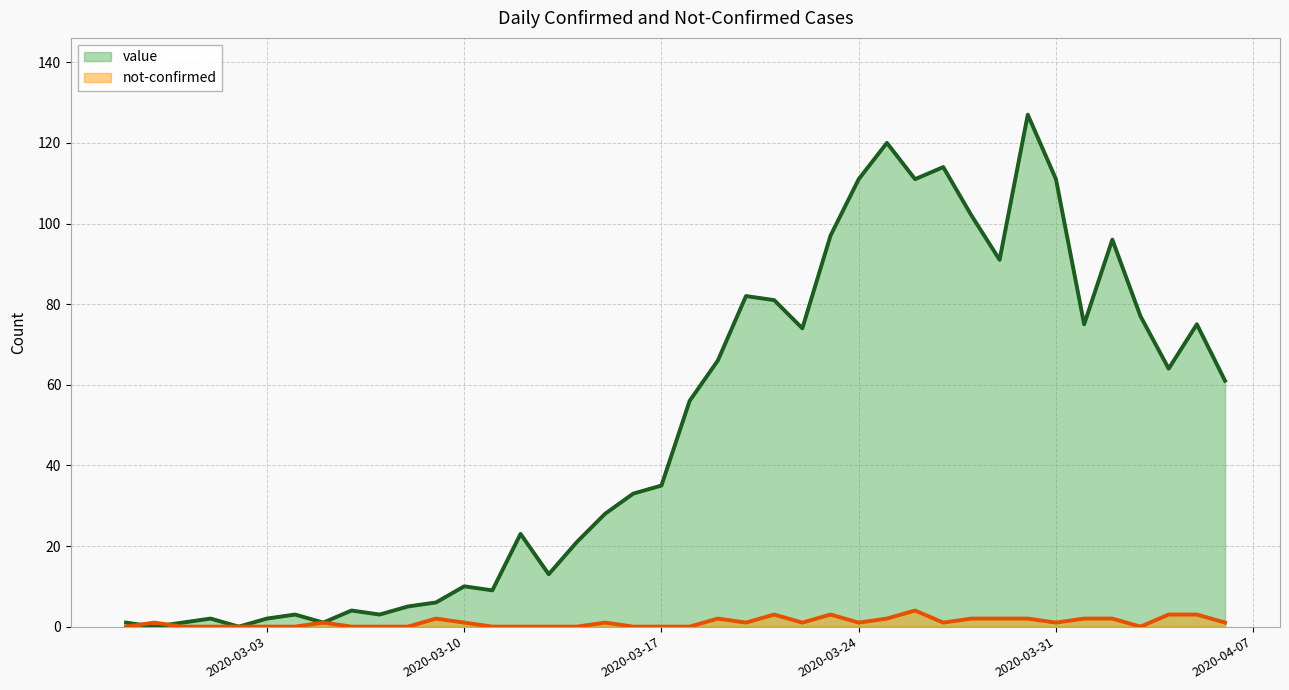

How many series are shown in this chart?

2